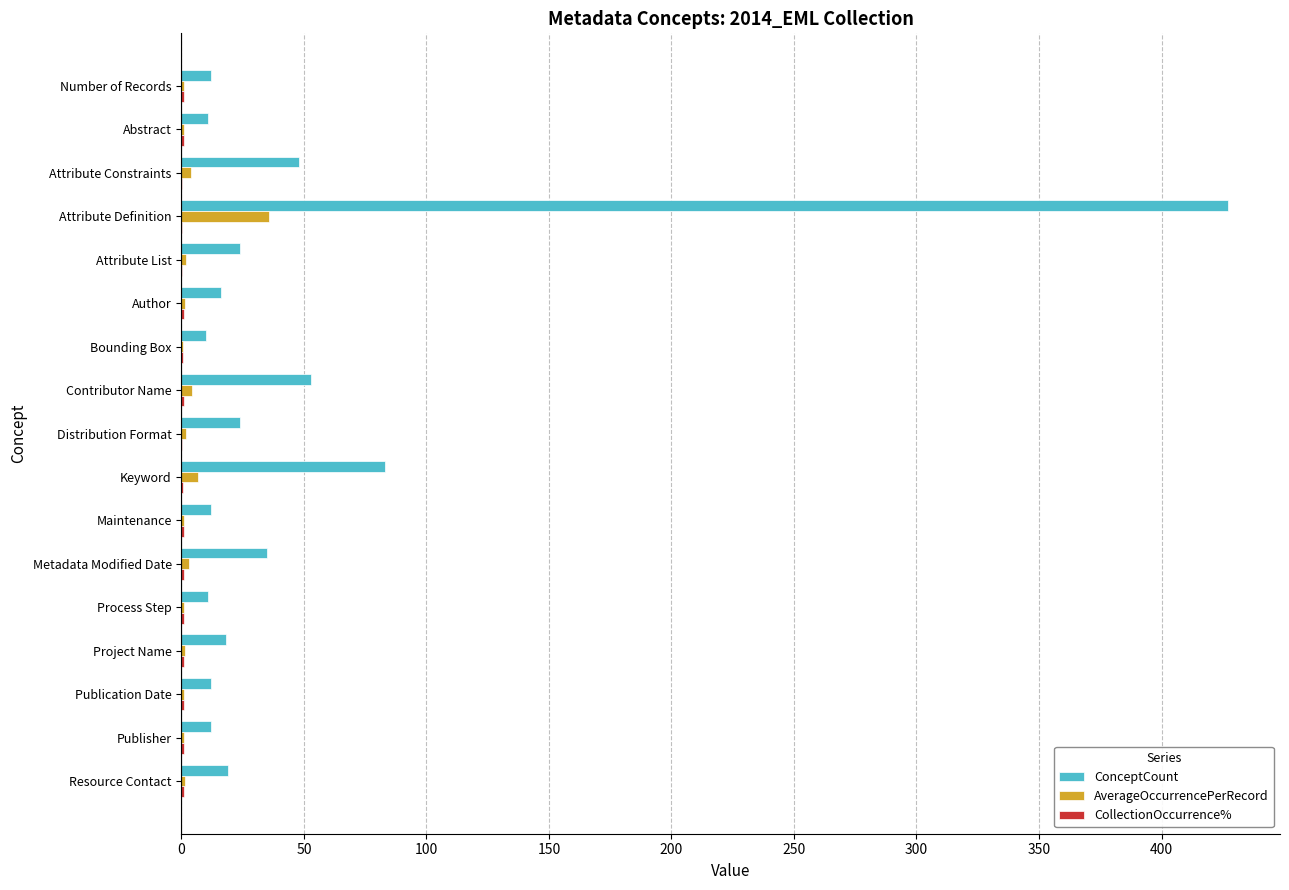

Which series has the largest total across all categories?

ConceptCount